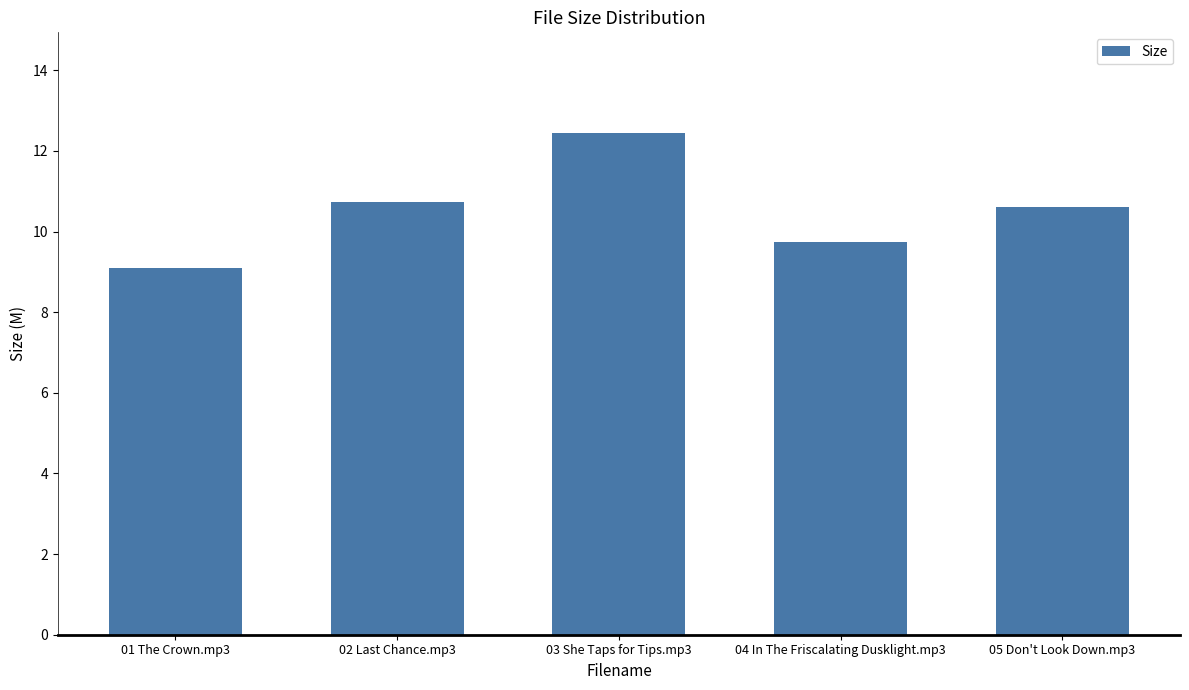

What is the sum of the values at 03 She Taps for Tips.mp3 and 02 Last Chance.mp3?

23.2